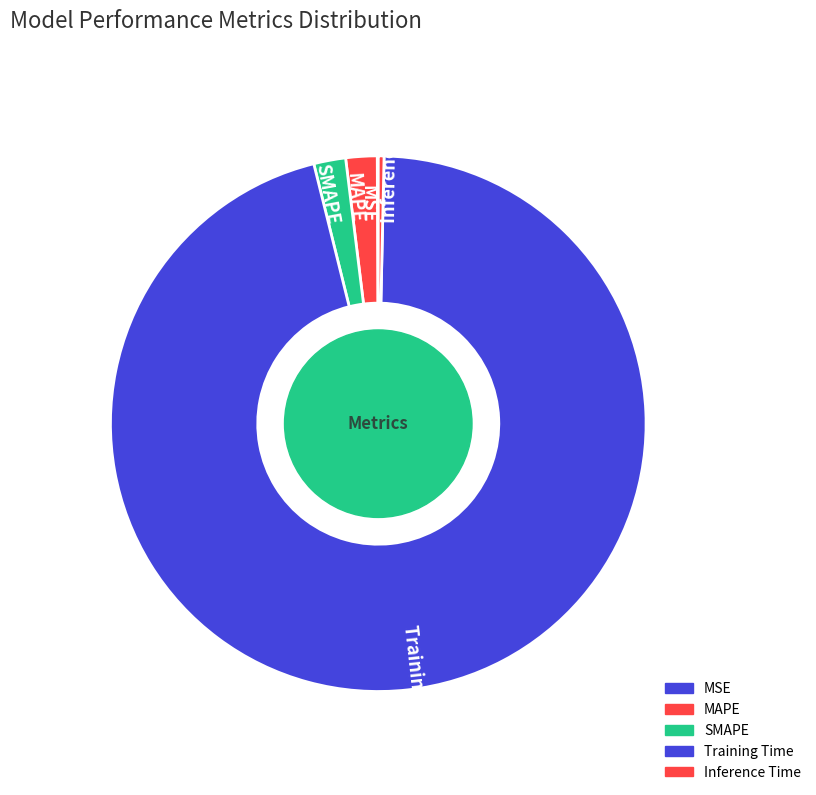

Is SMAPE the majority of the pie?

No